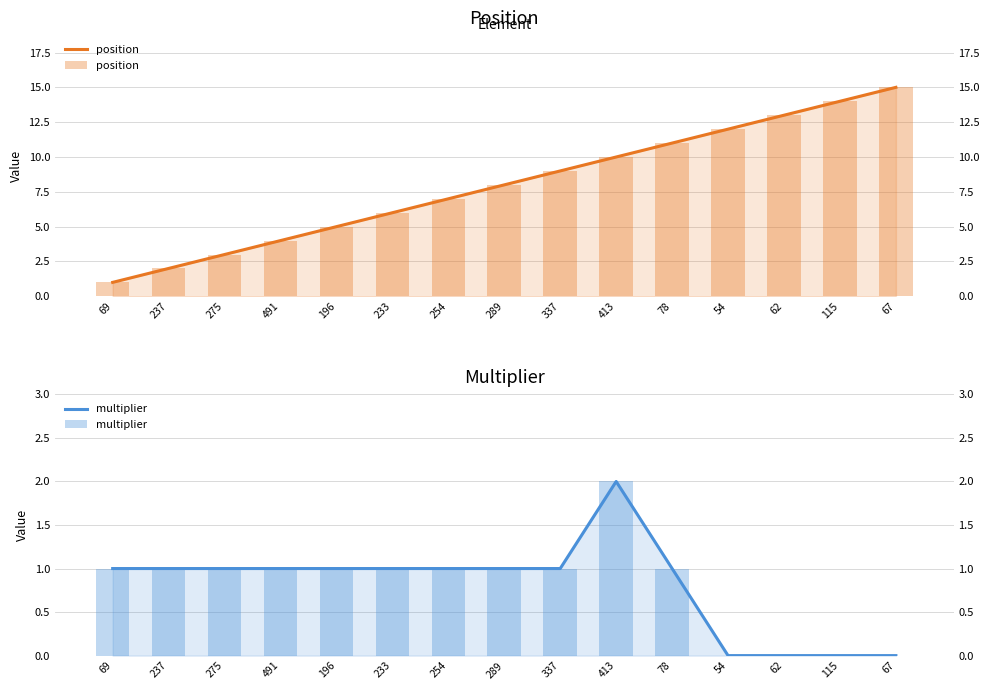

What is the value of the multiplier bar at the 1st from the left?

1